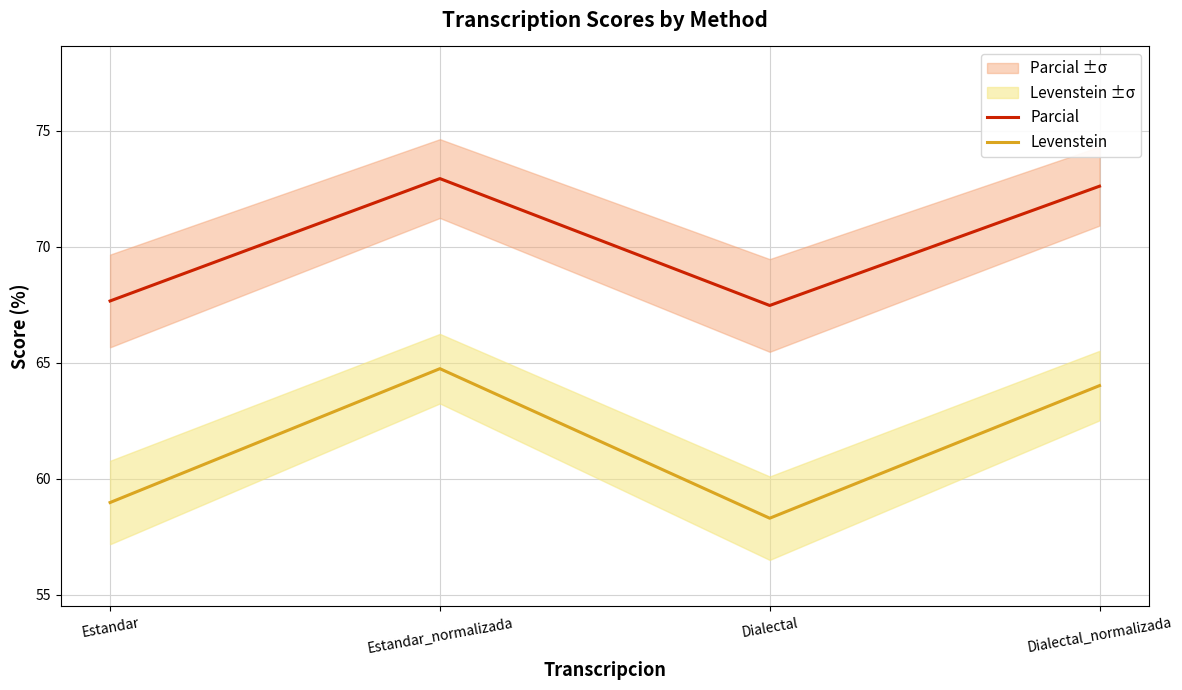

Is the value of Levenstein at Dialectal_normalizada greater than the value of Parcial at Estandar_normalizada?

No